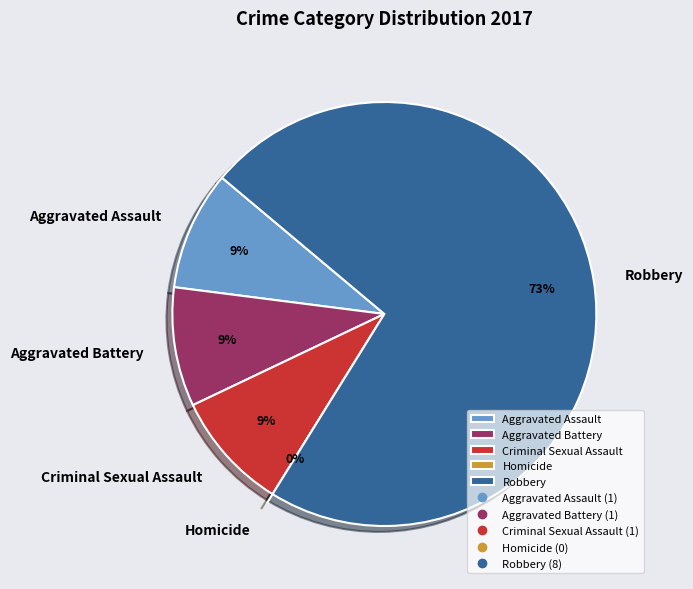

The Criminal Sexual Assault slice represents 9% of the pie. True or false?

True